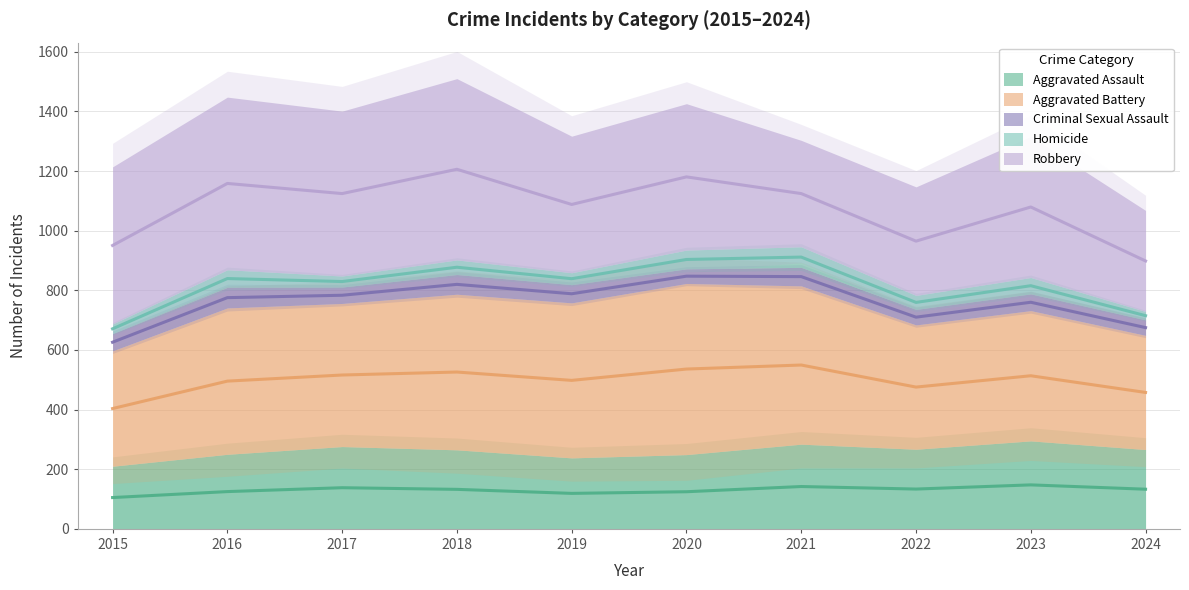

Does the chart have visible grid lines?

Yes